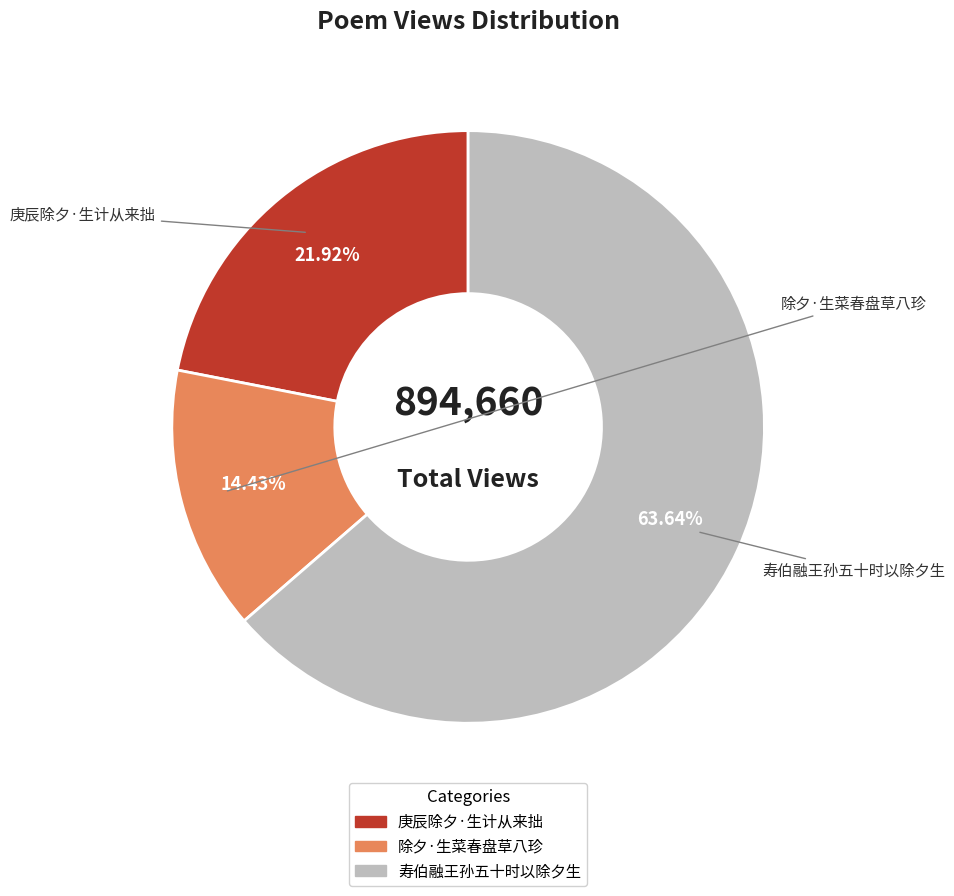

To the nearest percent, what is the combined percentage of 庚辰除夕·生计从来拙 and 除夕·生菜春盘草八珍?

36%